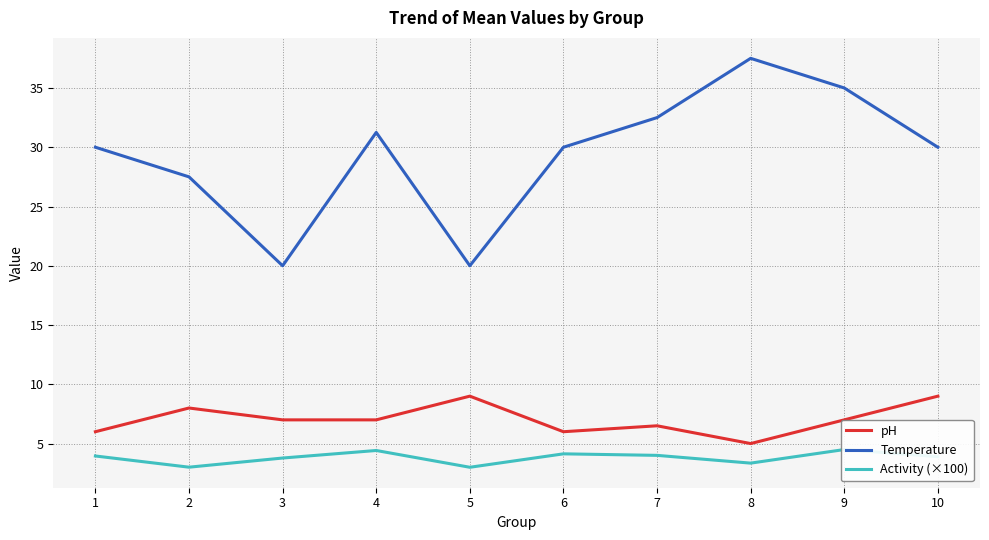

Which category has the lowest value in the Temperature series?

3